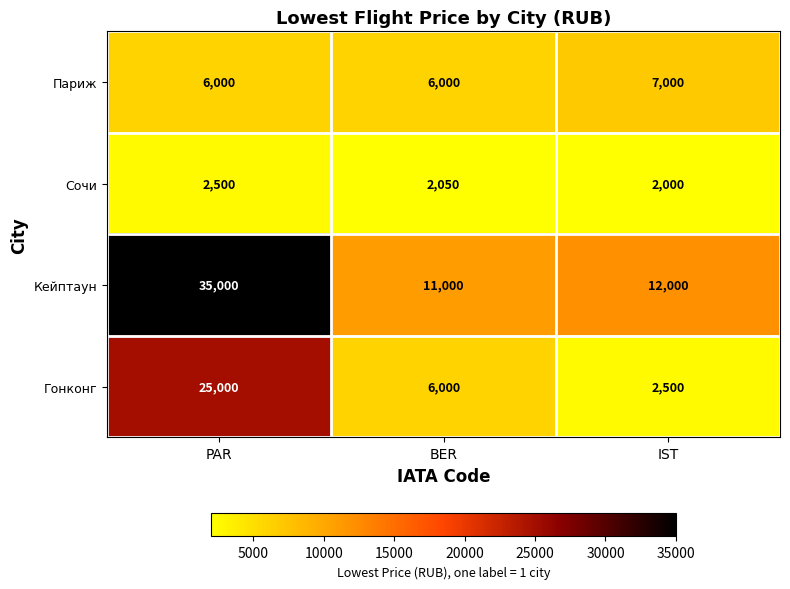

Which series has the largest range (max minus min)?

Кейптаун